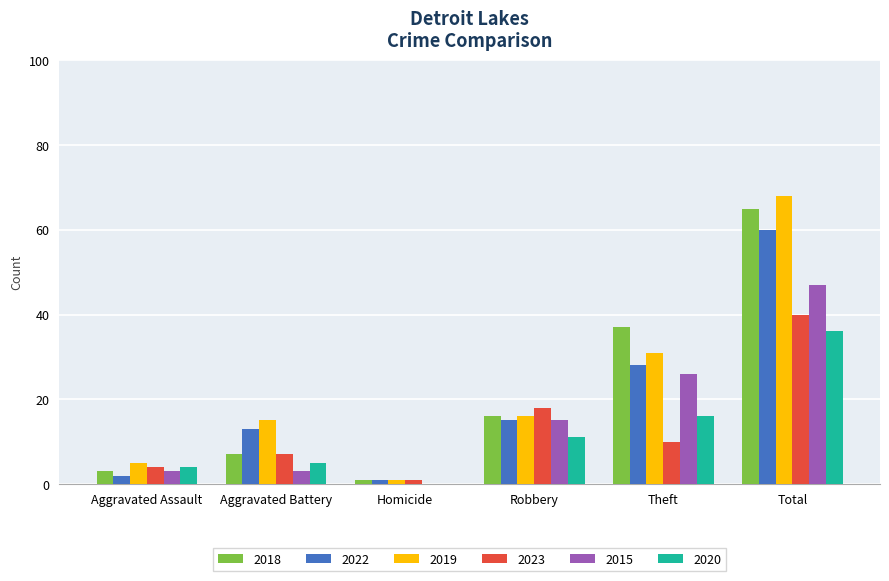

At which category is the sum across all series the highest?

Total